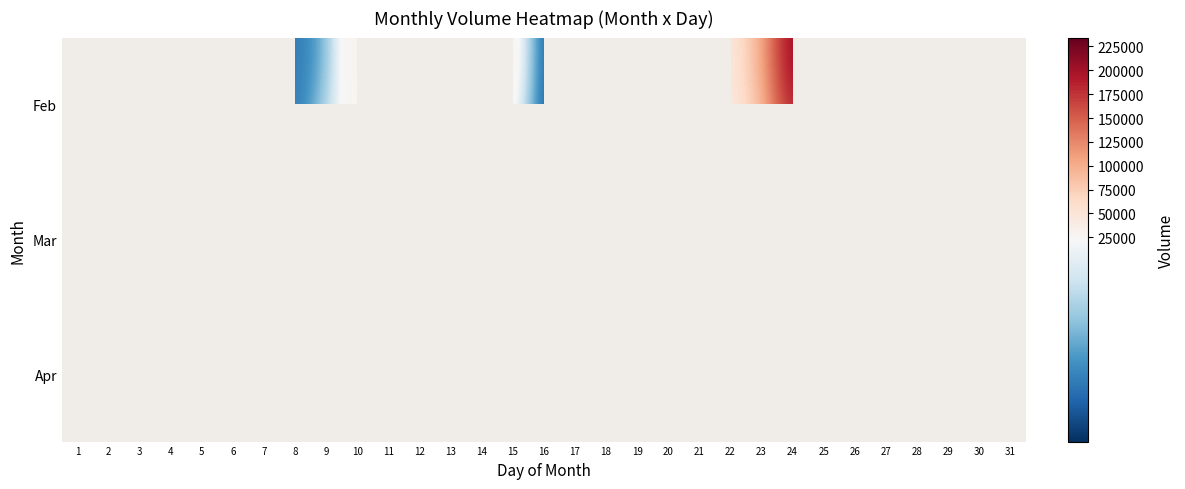

Between 7 and 22, which series saw the biggest shift?

Feb